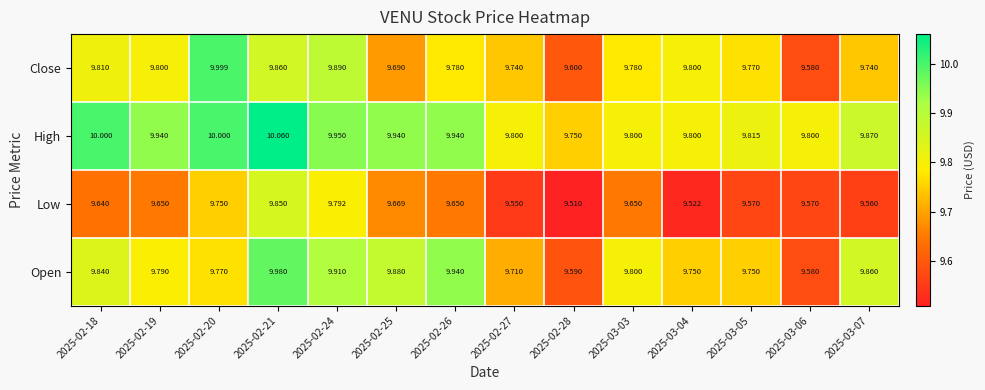

Which series has the widest spread of values?

Close